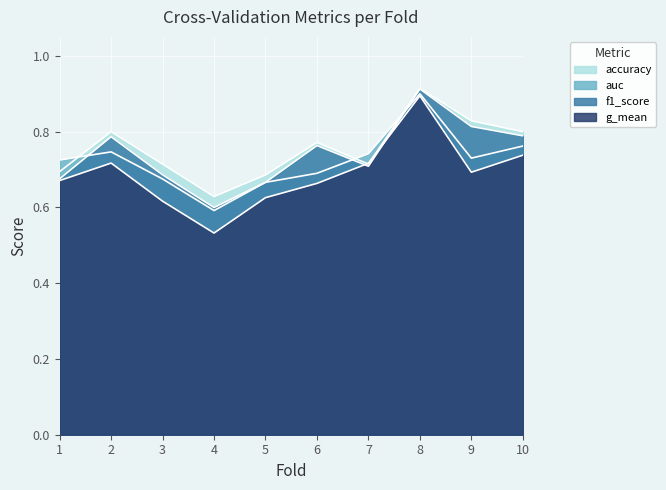

Which series has the largest range (max minus min)?

g_mean